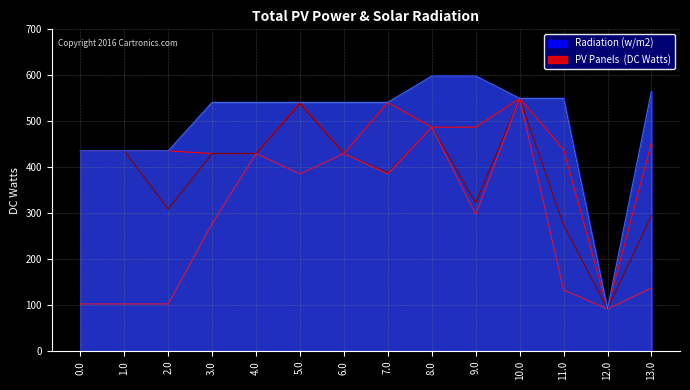

The value of col_14 at 12.0 is 51.9. True or false?

False